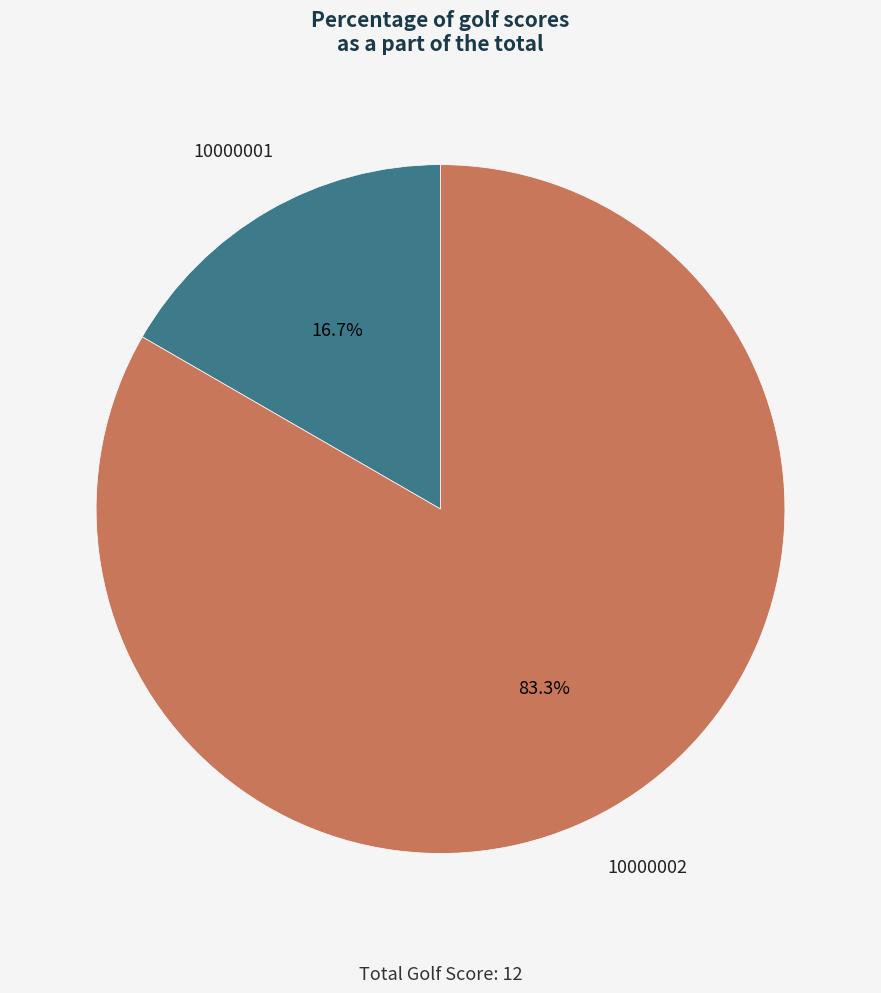

Is there any slice that represents more than half of the pie?

Yes